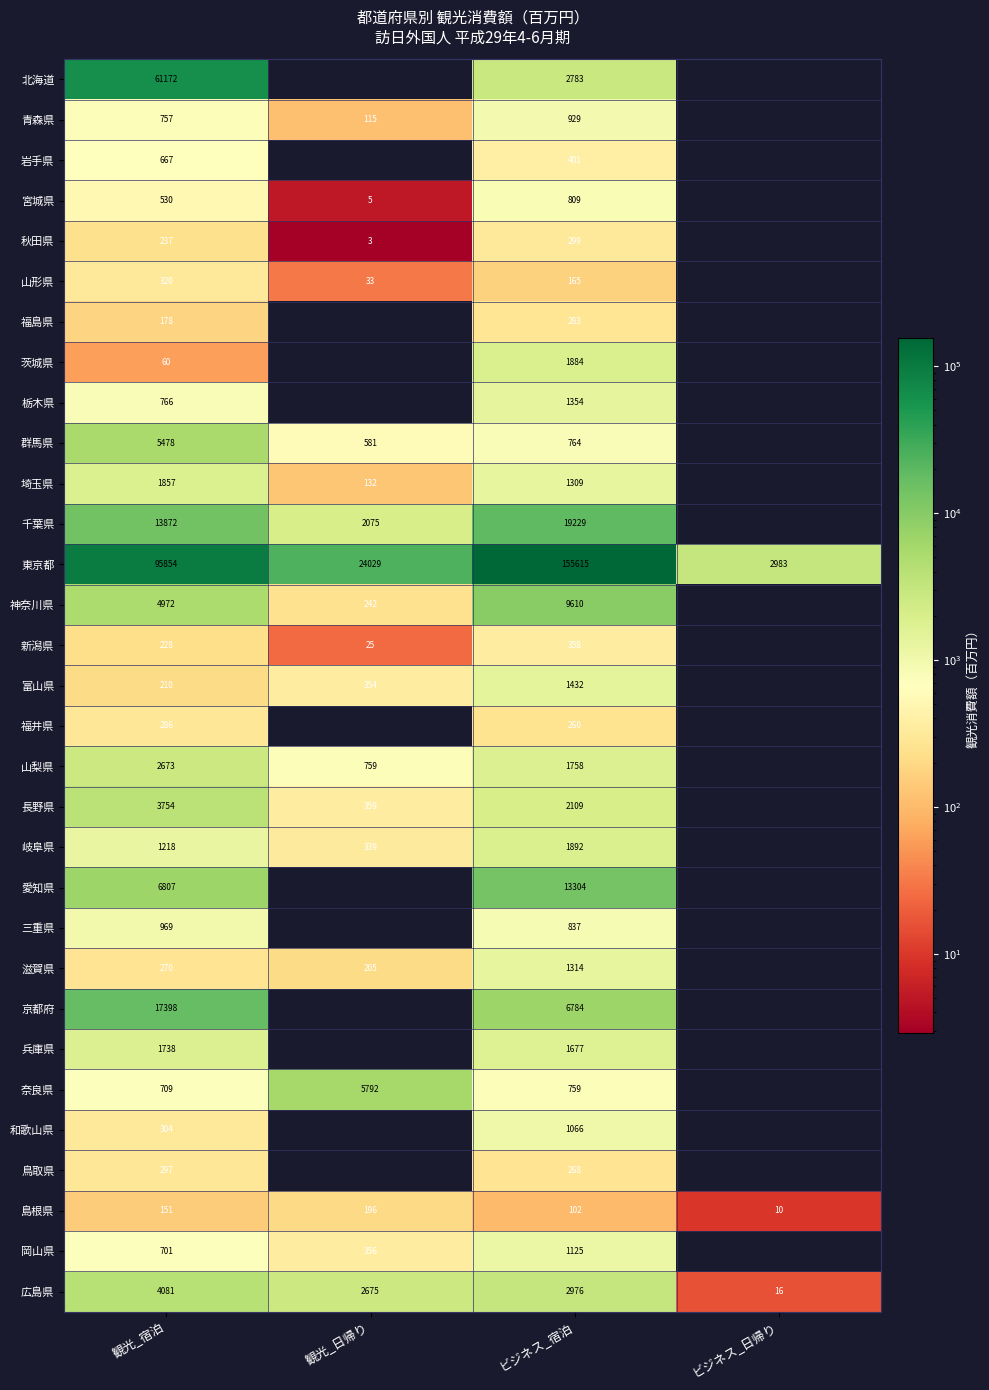

Is the value of 岐阜県 at ビジネス_宿泊 greater than the value of 島根県 at 観光_宿泊?

Yes